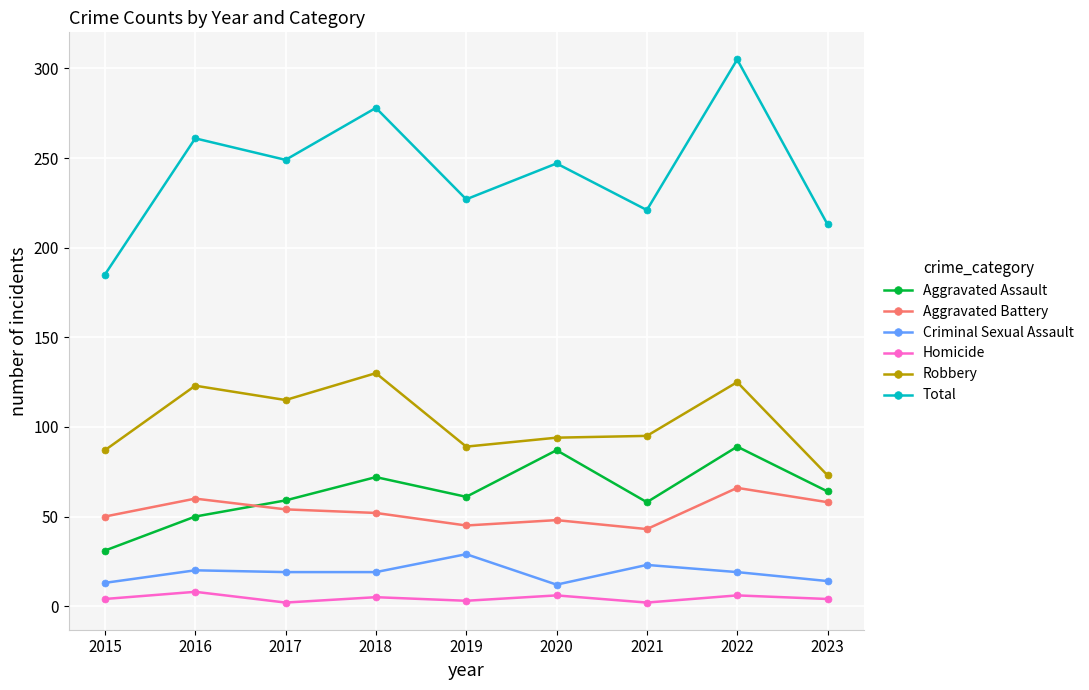

The Total series shows 247 at 2020. True or false?

True